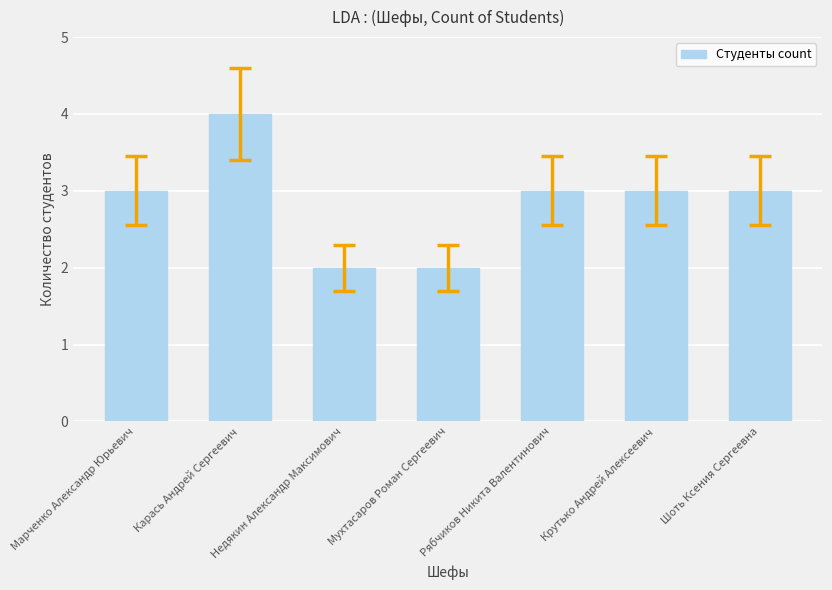

What is the label of the 2nd bar from the left?

Карась Андрей Сергеевич